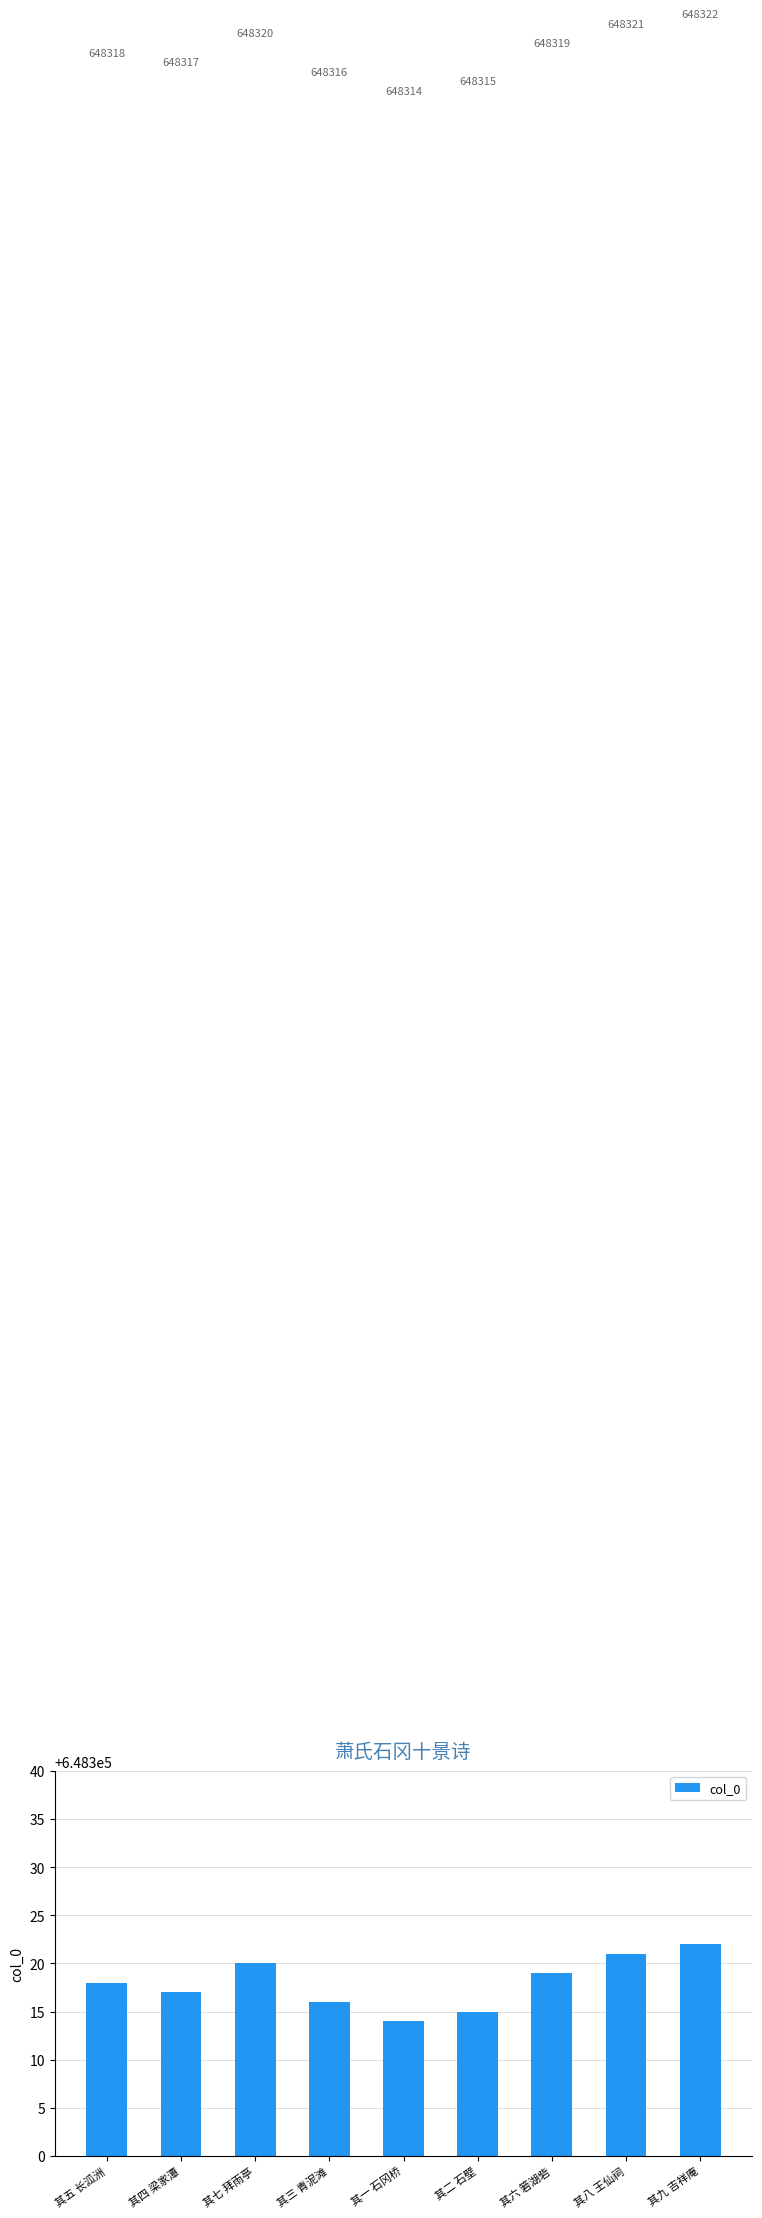

What is the value of the 2nd bar from the left?

648317